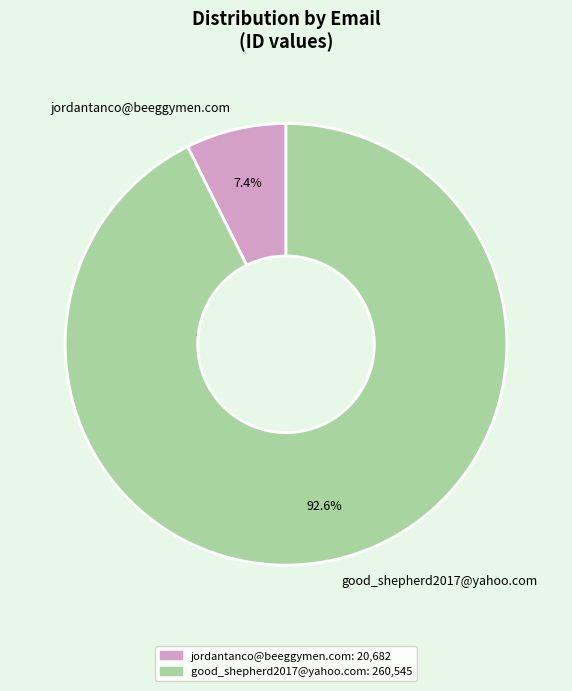

What is the smallest slice in the pie chart?

jordantanco@beeggymen.com